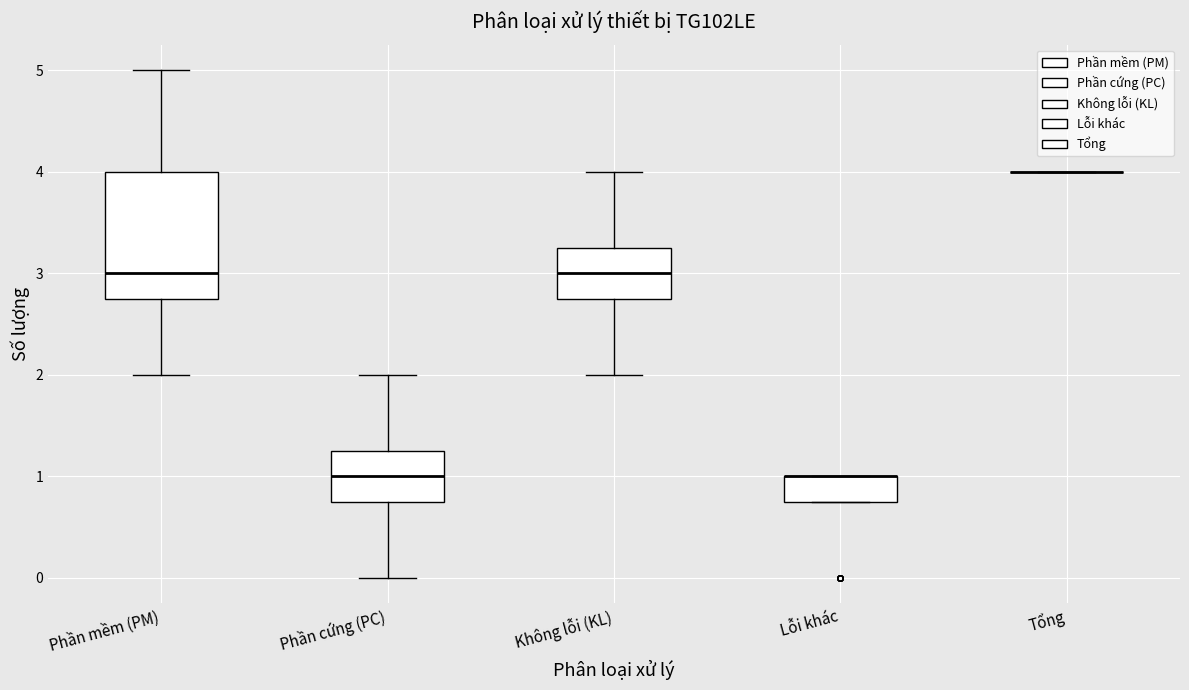

Which box is the tallest, from its lower edge to its upper edge?

Phần mềm (PM)